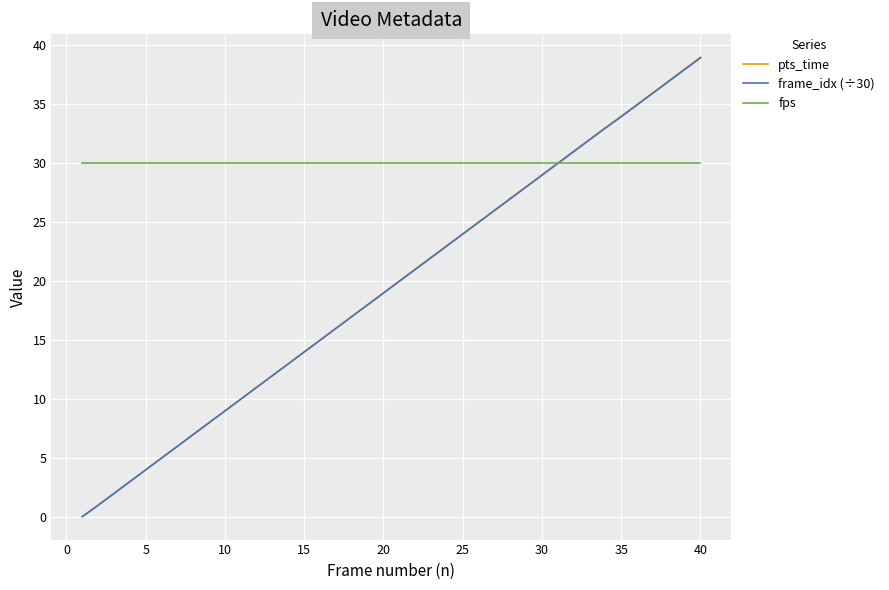

Which series has the widest spread of values?

pts_time